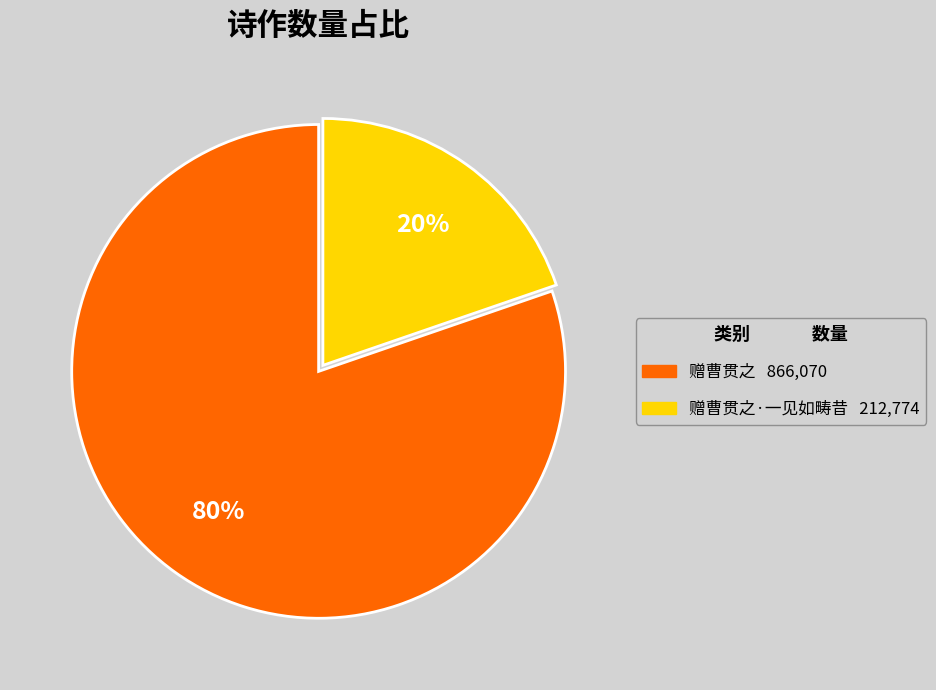

Is there a majority slice in this chart?

Yes